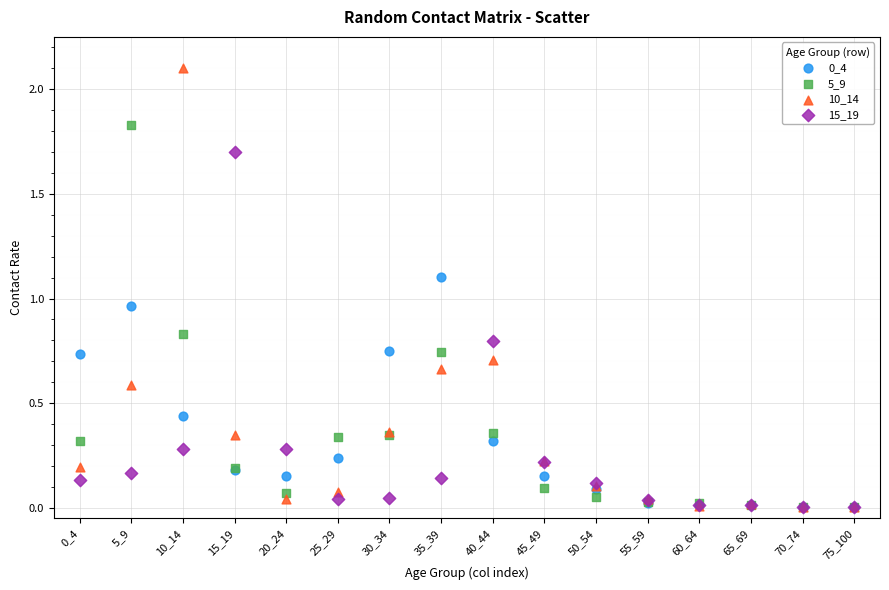

Which series has the largest Y range (max minus min)?

10_14